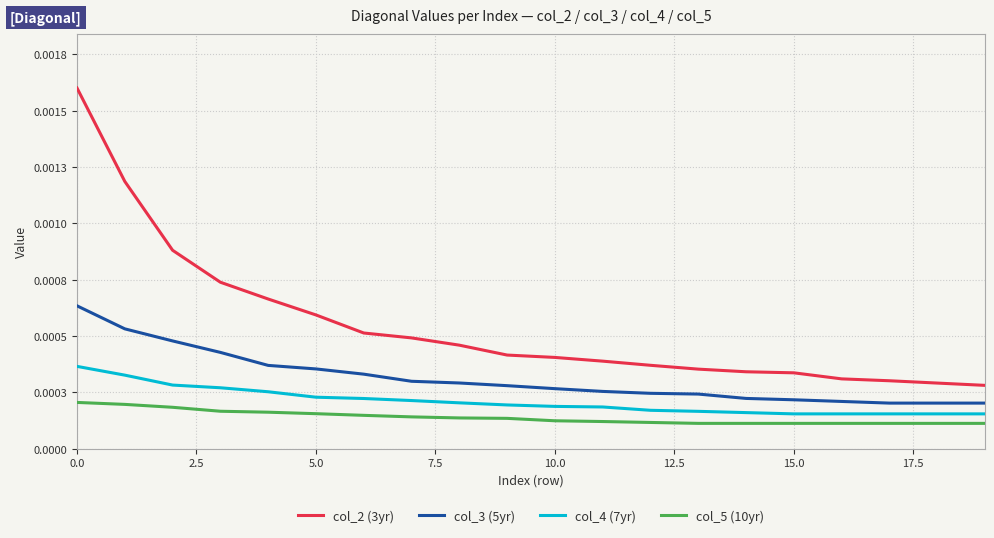

True or false: col_5 (10yr) and col_2 (3yr) cross at least once.

False